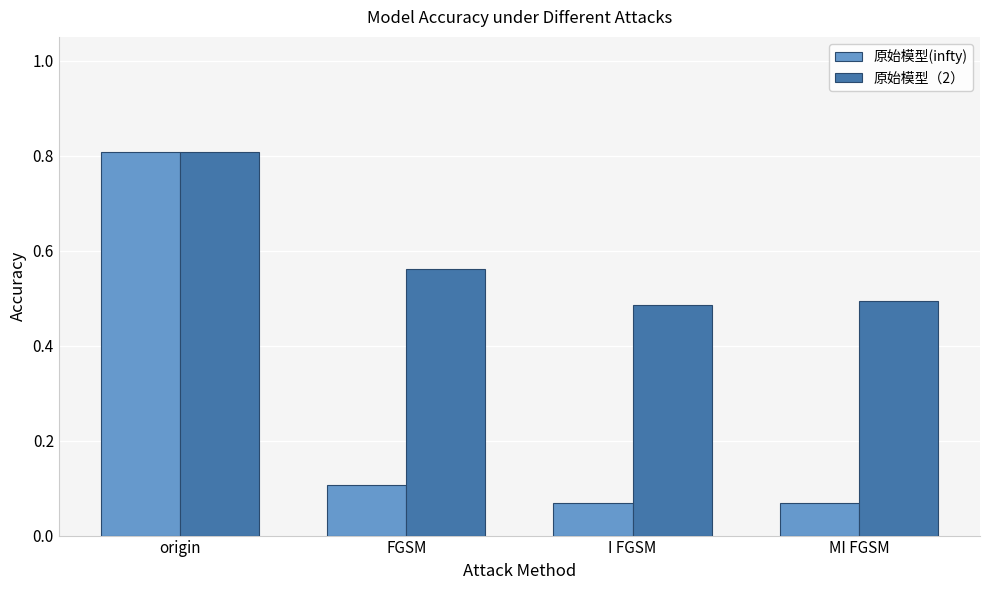

What is the difference between the maximum and minimum values in the 原始模型(infty) series?

0.7